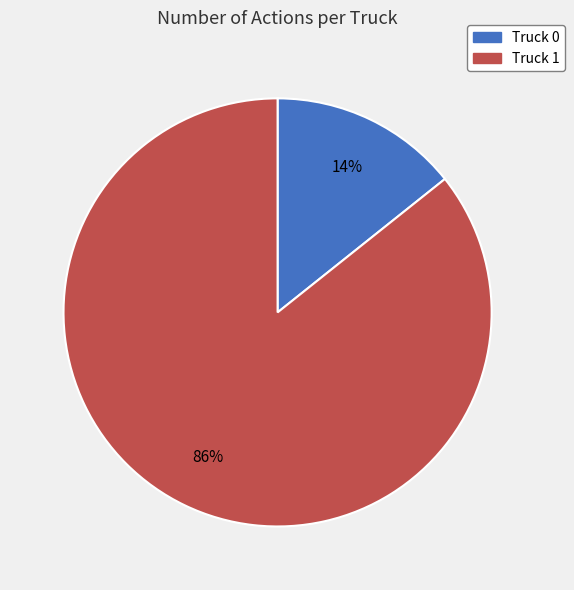

Combined, do Truck 1 and Truck 0 account for over 50%?

Yes